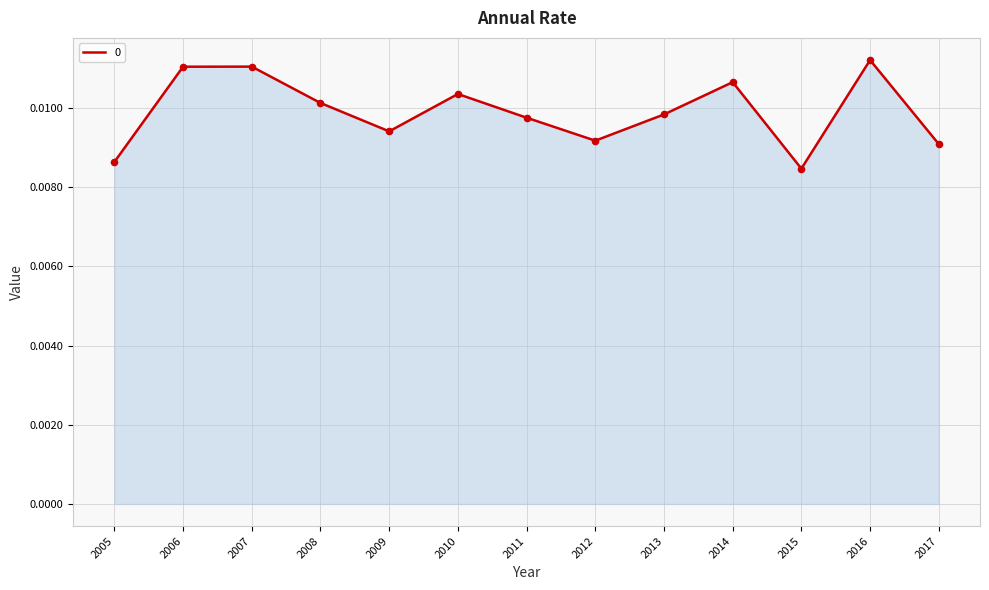

Between 2012 and 2014, which is larger?

2014